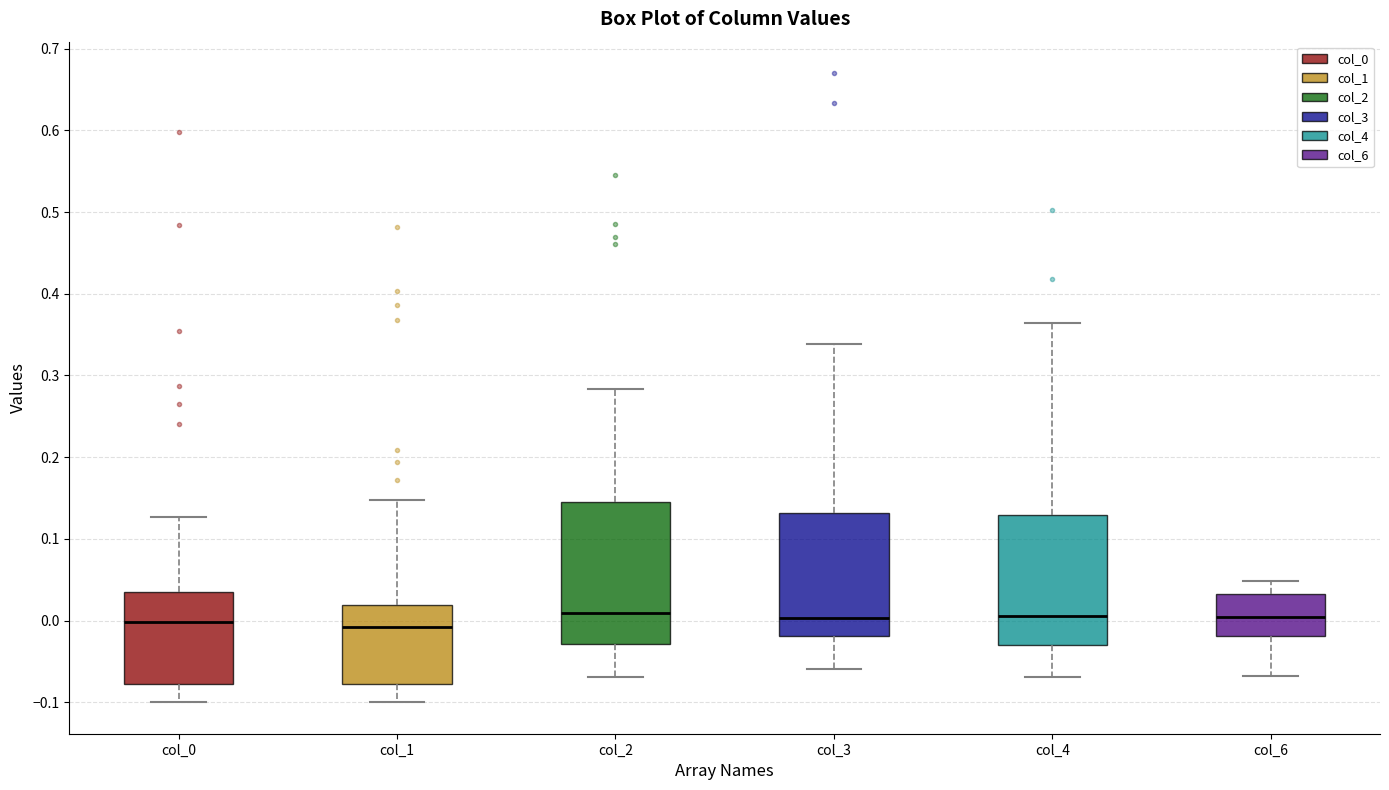

Where does the lower whisker of the box for col_4 end on the y-axis? The values are not printed on the chart, so give them approximately, as read against the axis.

-0.07